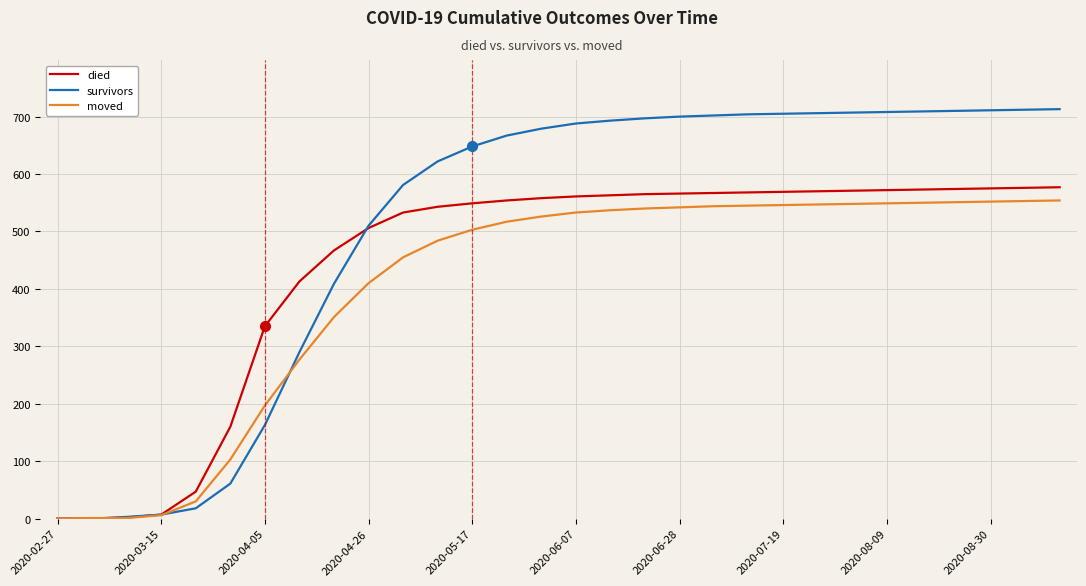

Which series has the widest spread of values?

survivors